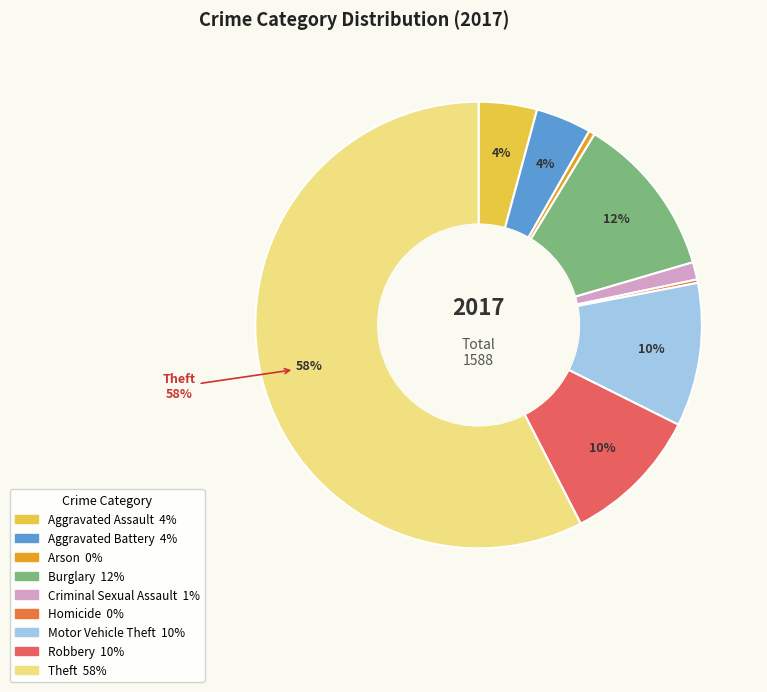

To the nearest percent, what is the average slice percentage?

11%